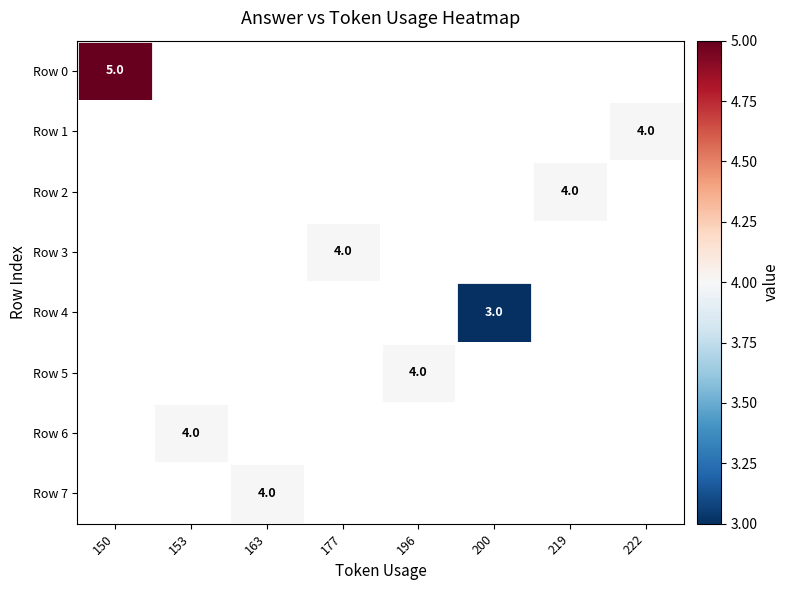

Is the value of Row 3 at 177 greater than the value of Row 2 at 200?

No